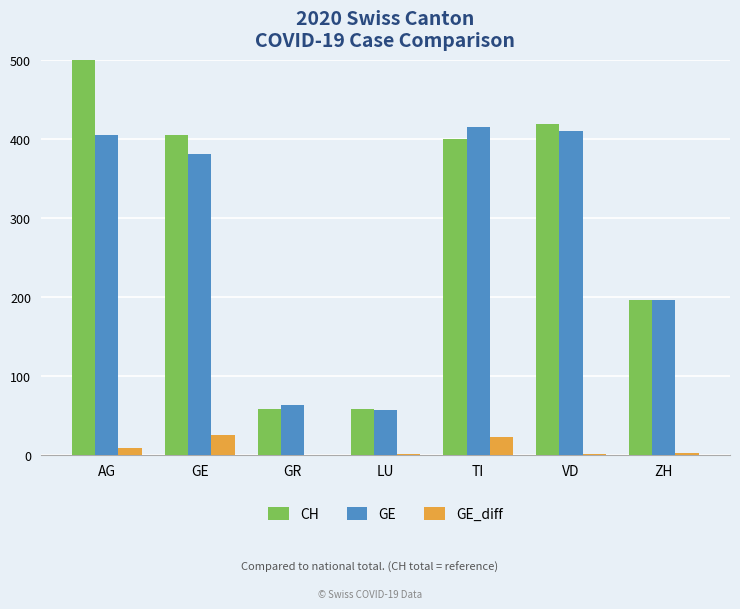

List the series in order of their peak value, lowest first.

GE_diff, GE, CH